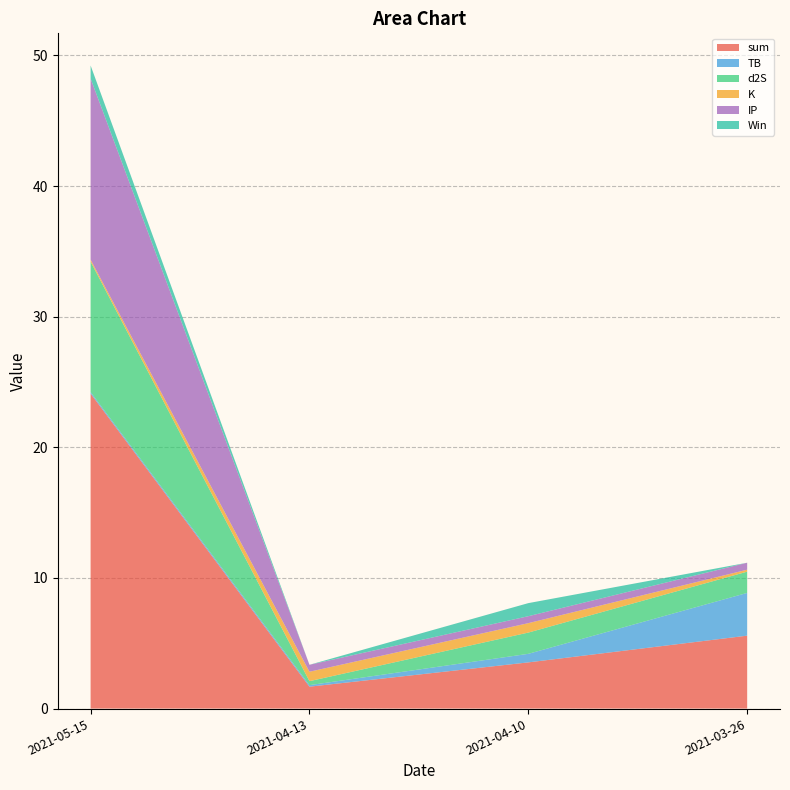

Reading right to left, transcribe all the data shown in this chart.

sum: 5.6	3.5	1.7	24.1
TB: 3.3	0.7	0.1	0.1
d2S: 1.6	1.6	0.3	10.0
K: 0.1	0.7	0.7	0.1
IP: 0.5	0.5	0.5	13.9
Win: 0.0	1.0	0.0	1.0